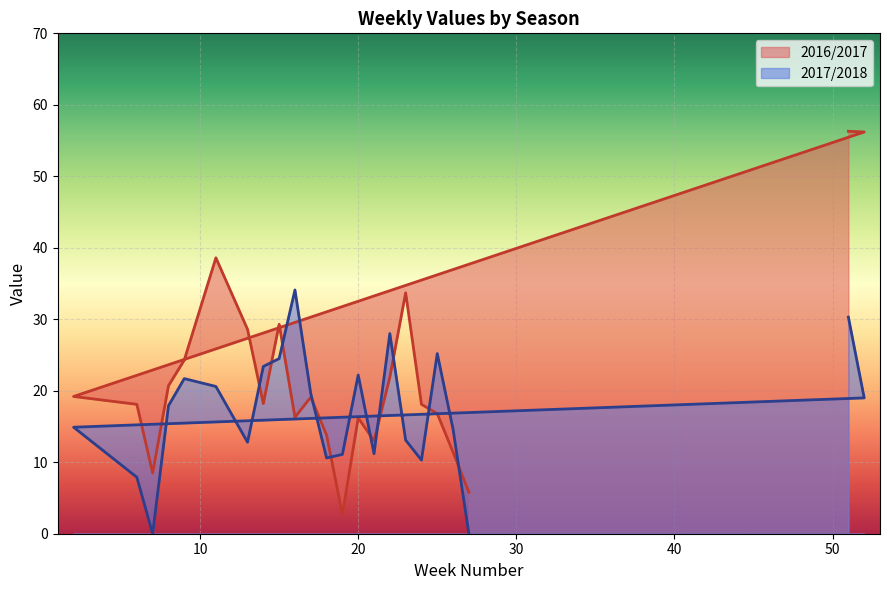

After their last crossing, which series has the higher values: 2017/2018 or 2016/2017?

2016/2017